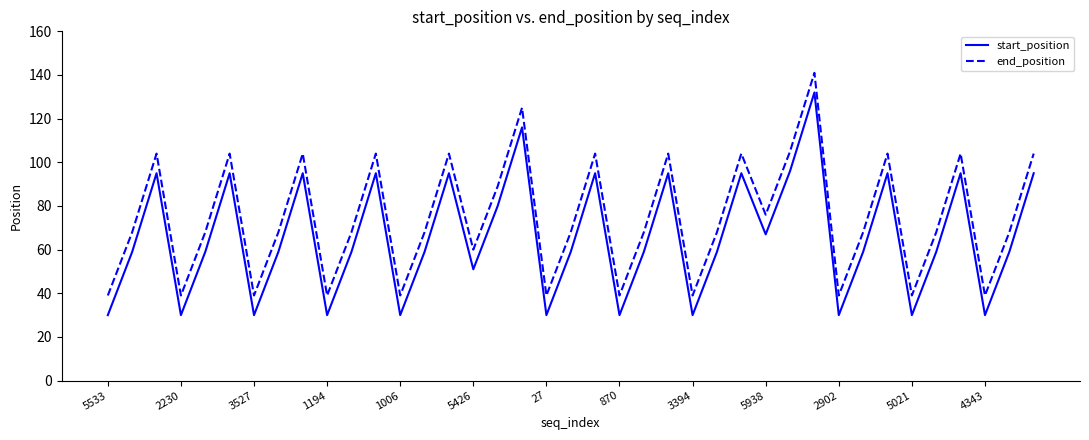

True or false: start_position and end_position cross at least once.

False